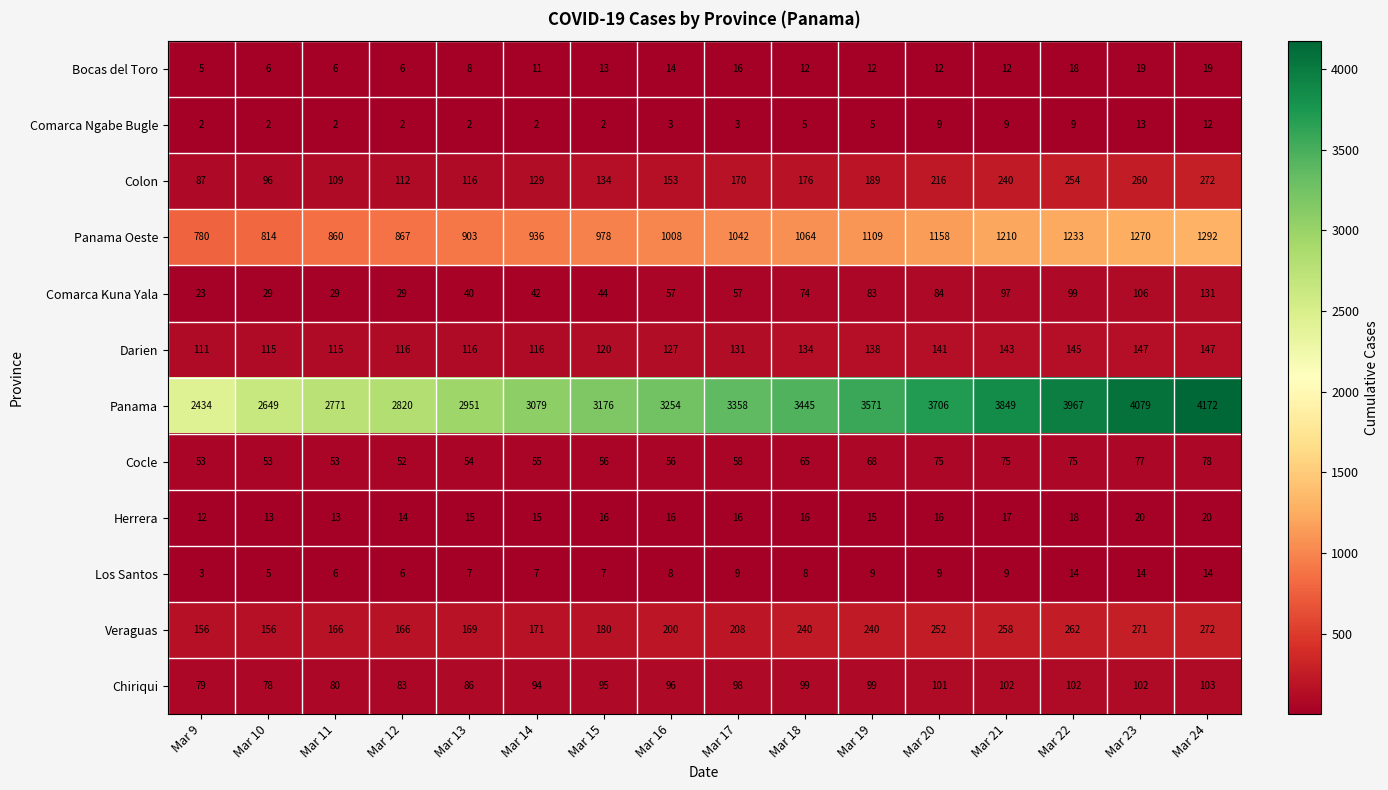

What is the sum of the Darien values at Mar 12 and Mar 10?

231